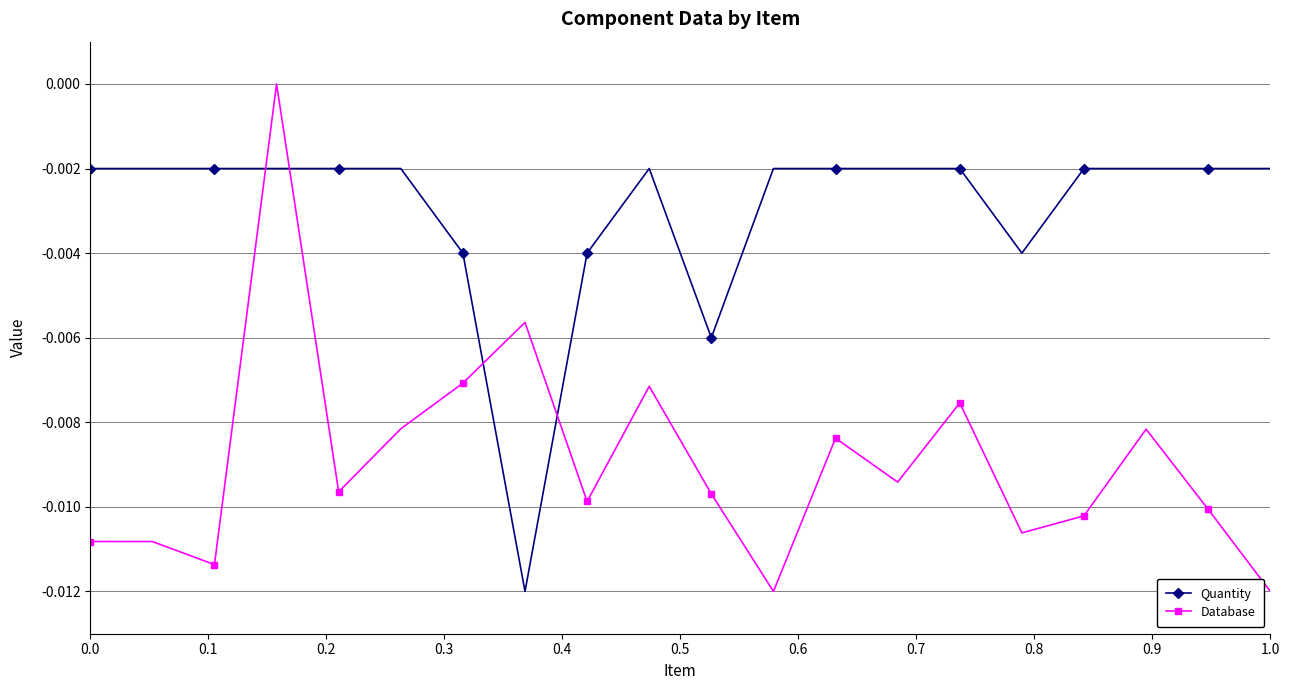

True or false: Quantity has more than 0 interior local peaks.

True